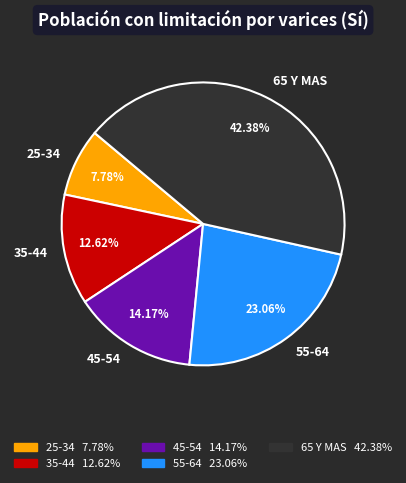

Rank the categories by value from lowest to highest.

25-34, 35-44, 45-54, 55-64, 65 Y MAS